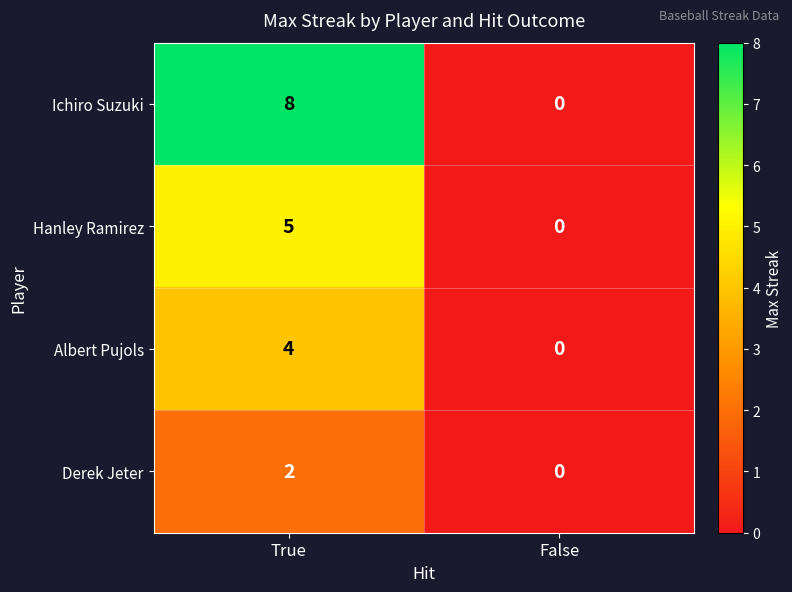

What is the sum of all Ichiro Suzuki values?

8